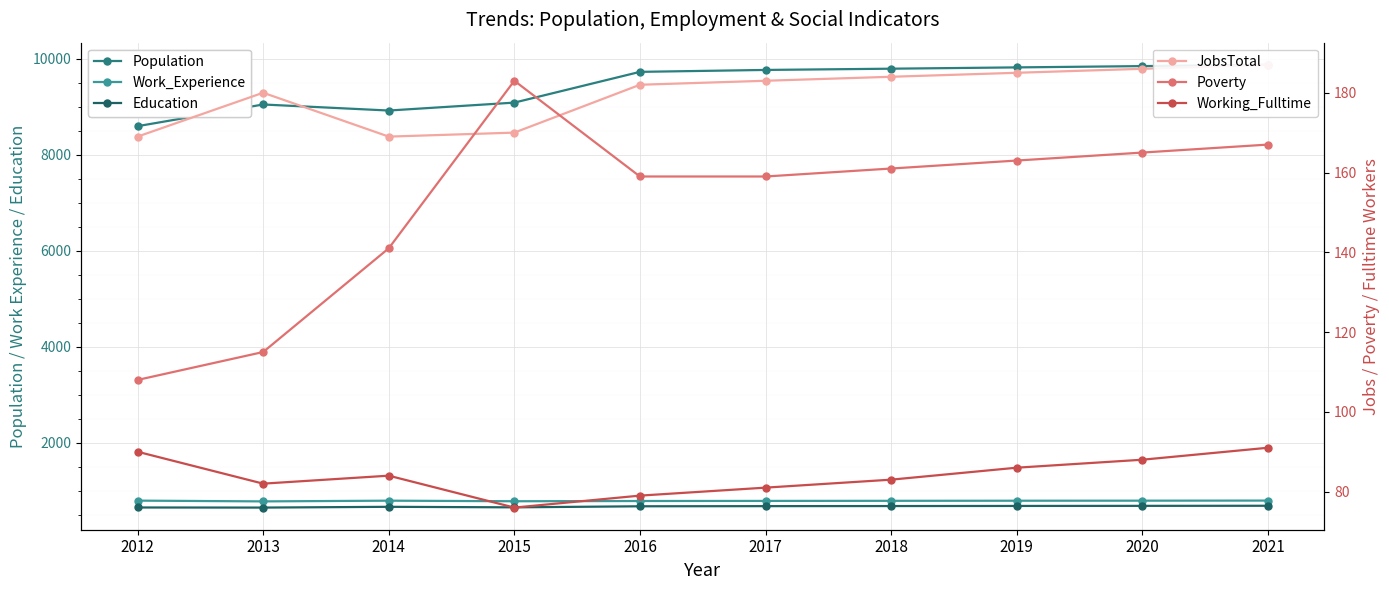

Between 2017 and 2018, which is larger?

2018